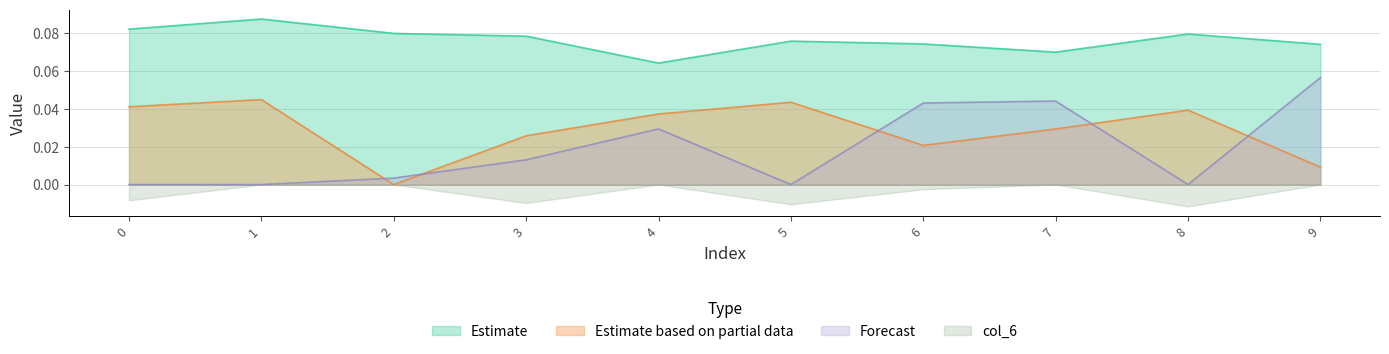

True or false: col_10 and col_11 cross at least once.

False